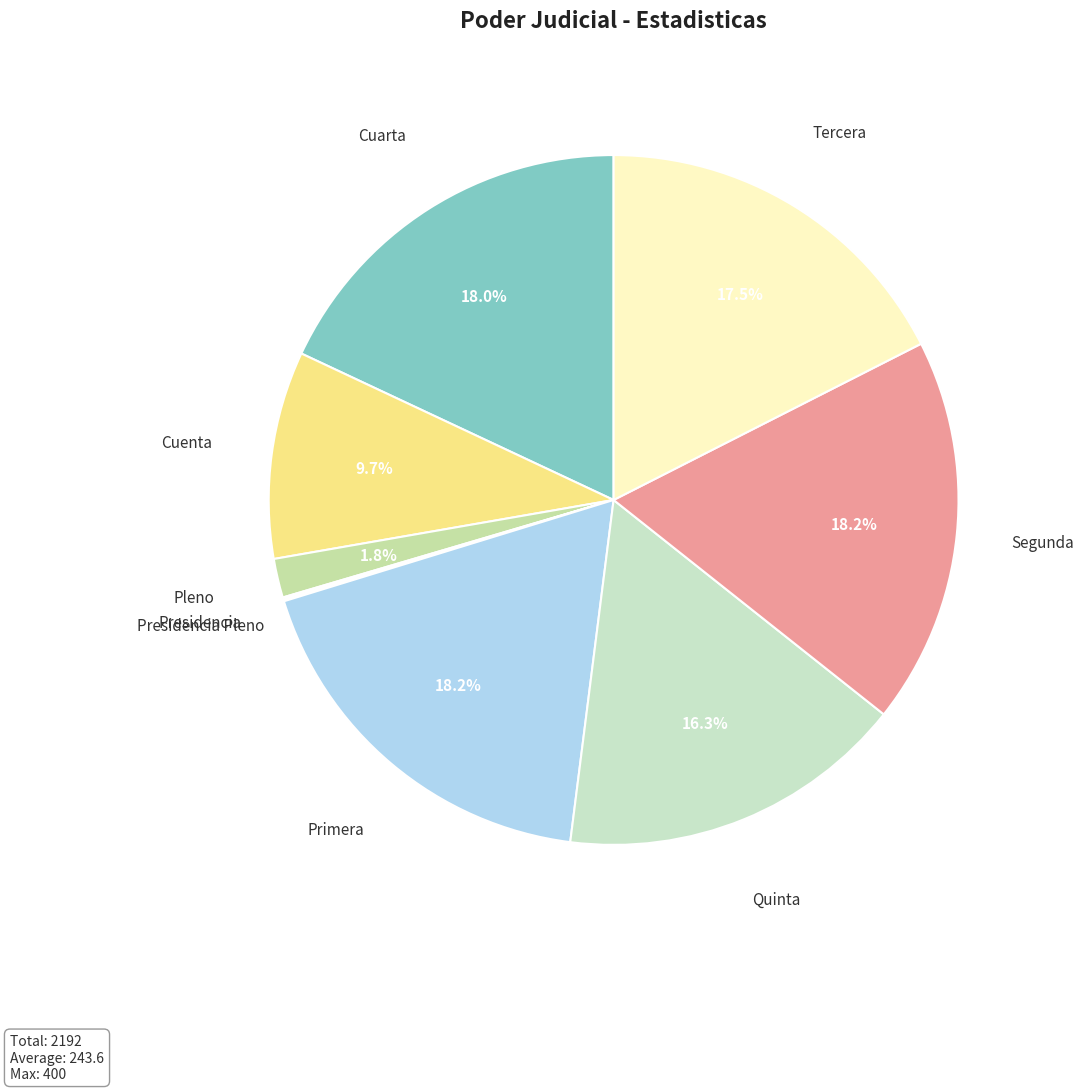

Which category has the biggest portion of the pie?

Primera